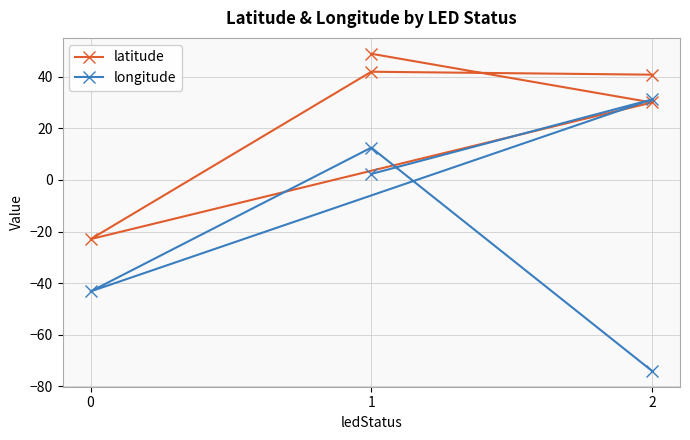

What is the value of the longitude point at the 5th from the left?

-74.0